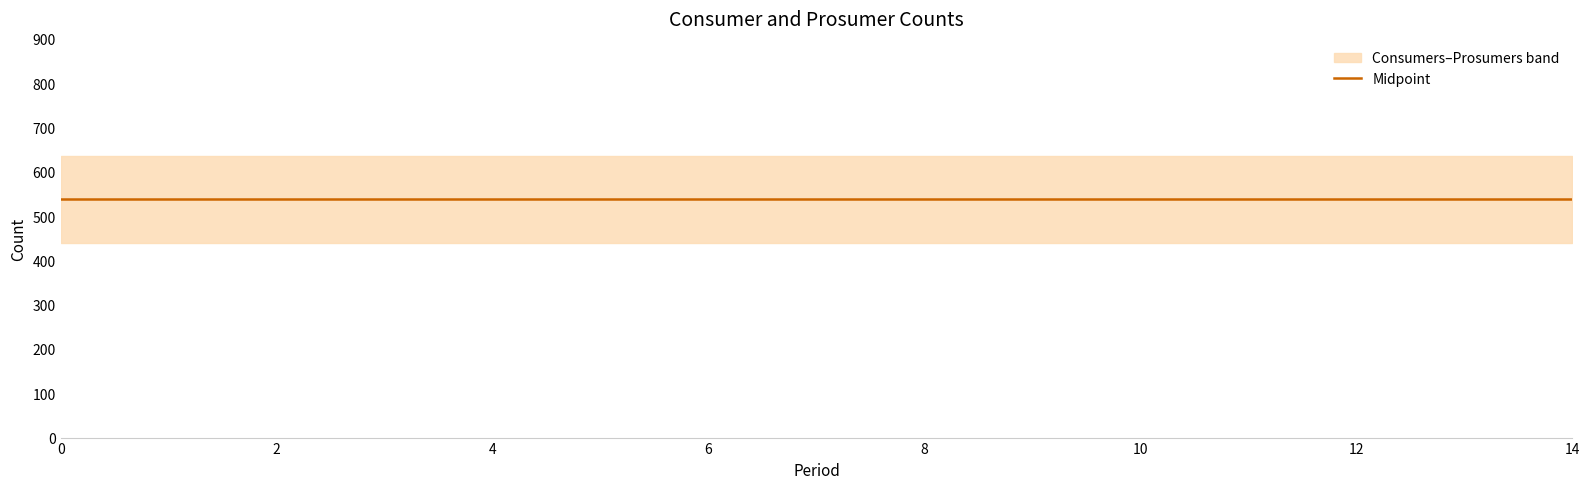

True or false: Consumers has a value of 1088 at 10.

False